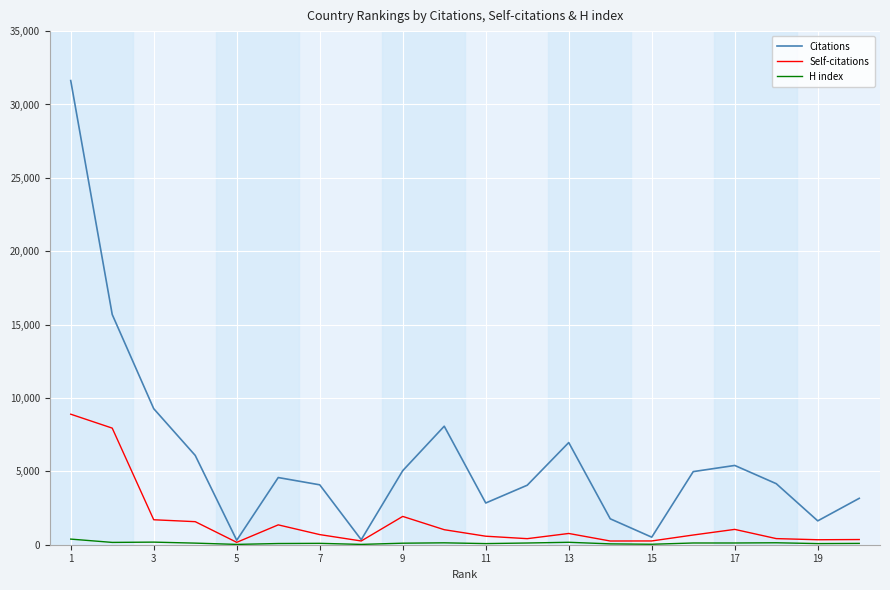

Which series has the widest spread of values?

Citations